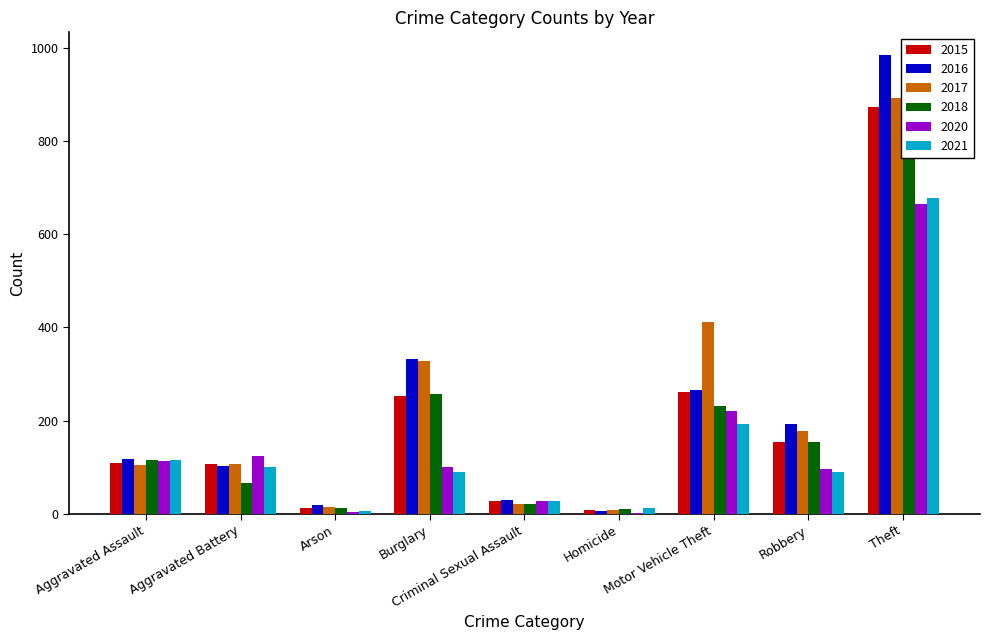

What is the value of the 2021 bar at the 4th from the left?

90